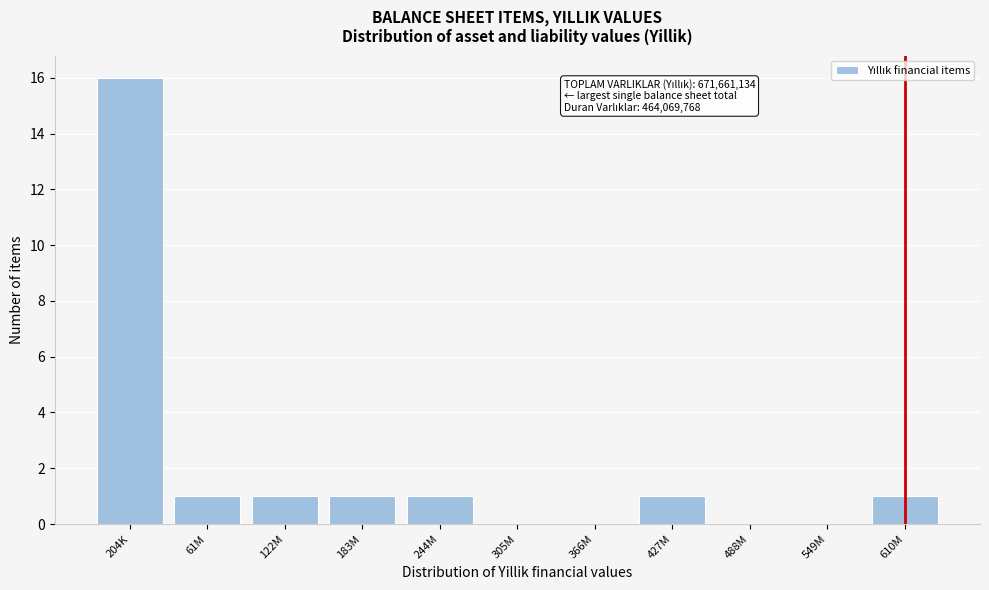

Reading left to right, transcribe all the data shown in this chart.

204K=16	61M=1	122M=1	183M=1	244M=1	305M=0	366M=0	427M=1	488M=0	549M=0	610M=1